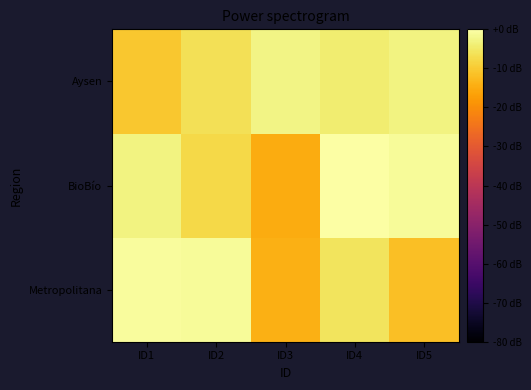

Reading left to right, transcribe all the data shown in this chart.

Metropolitana: ID1=-0.8	ID2=-1.1	ID3=-14.2	ID4=-5.7	ID5=-11.7
BioBío: ID1=-3.1	ID2=-7.6	ID3=-14.8	ID4=0.0	ID5=-1.1
Aysen: ID1=-10.5	ID2=-6.6	ID3=-2.8	ID4=-4.2	ID5=-2.9